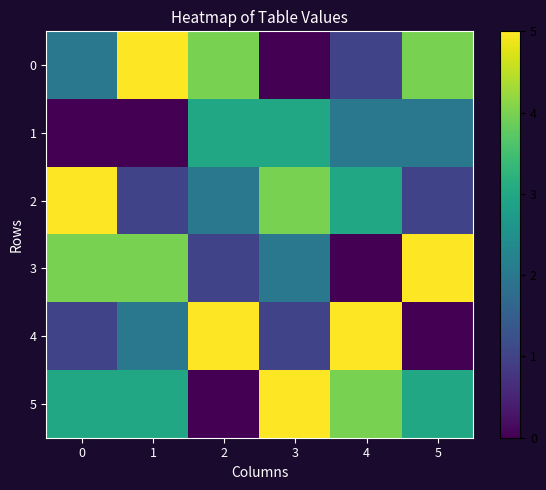

Reading right to left, list all the values displayed in this chart.

0: 5=4	4=1	3=0	2=4	1=5	0=2
1: 5=2	4=2	3=3	2=3	1=0	0=0
2: 5=1	4=3	3=4	2=2	1=1	0=5
3: 5=5	4=0	3=2	2=1	1=4	0=4
4: 5=0	4=5	3=1	2=5	1=2	0=1
5: 5=3	4=4	3=5	2=0	1=3	0=3